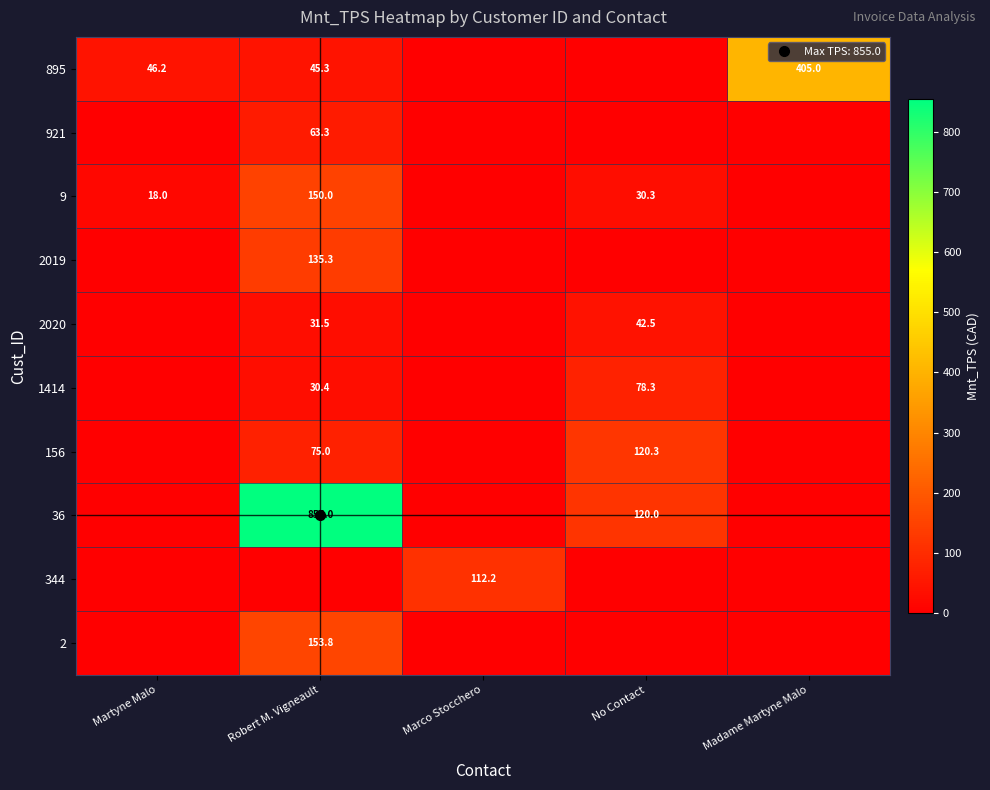

Which series has the largest total across all categories?

36